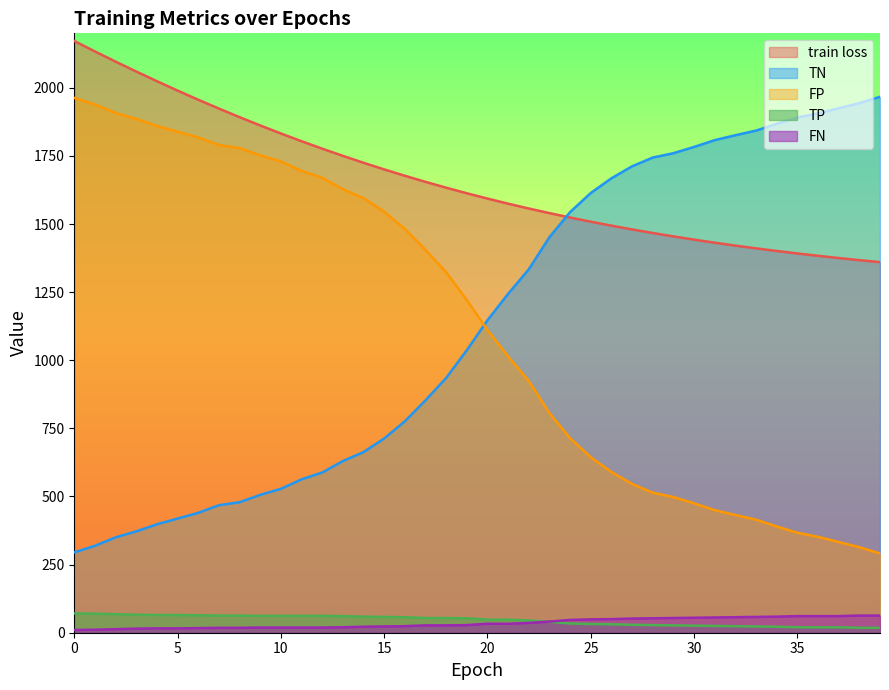

The value of FP at 22 is 924.0. True or false?

True